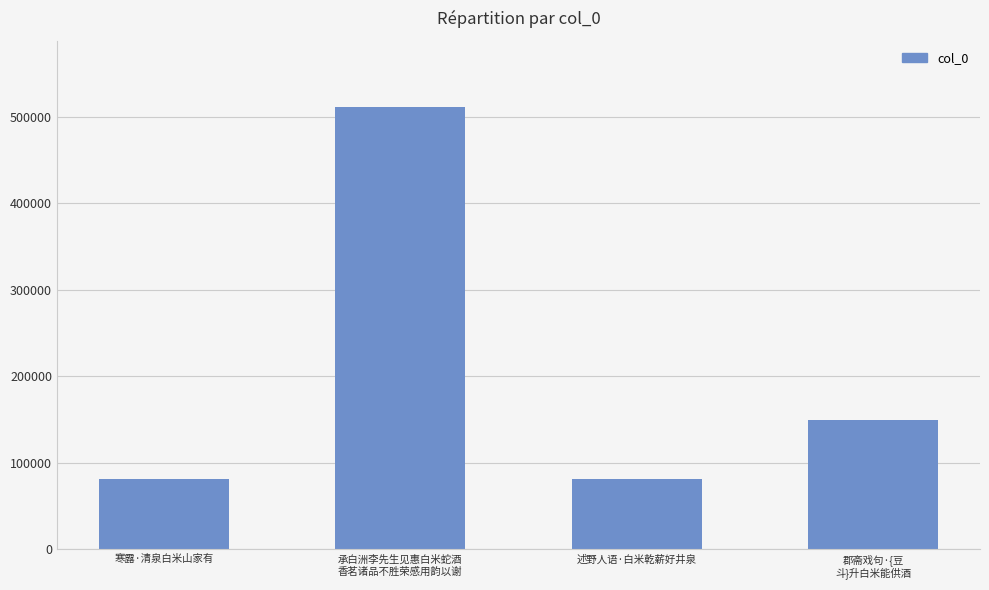

At which label is the value closest to 296126?

郡斋戏句·{豆
斗}升白米能供酒